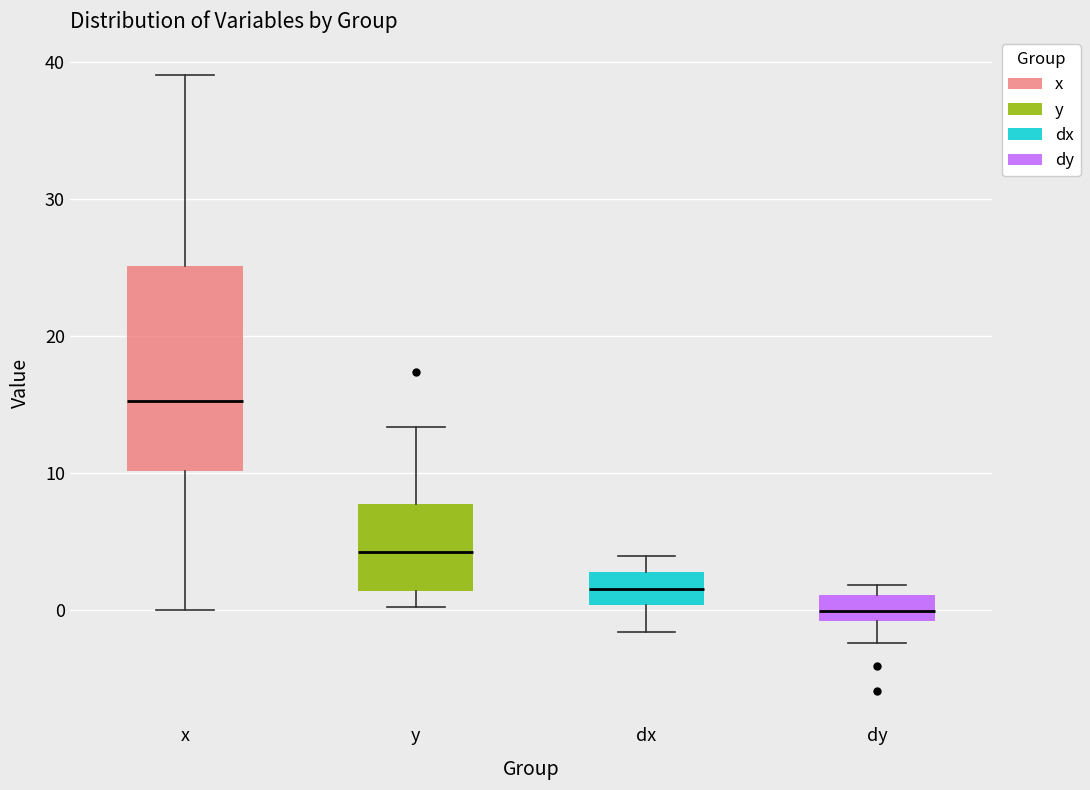

Which box's median line is the lowest?

dy